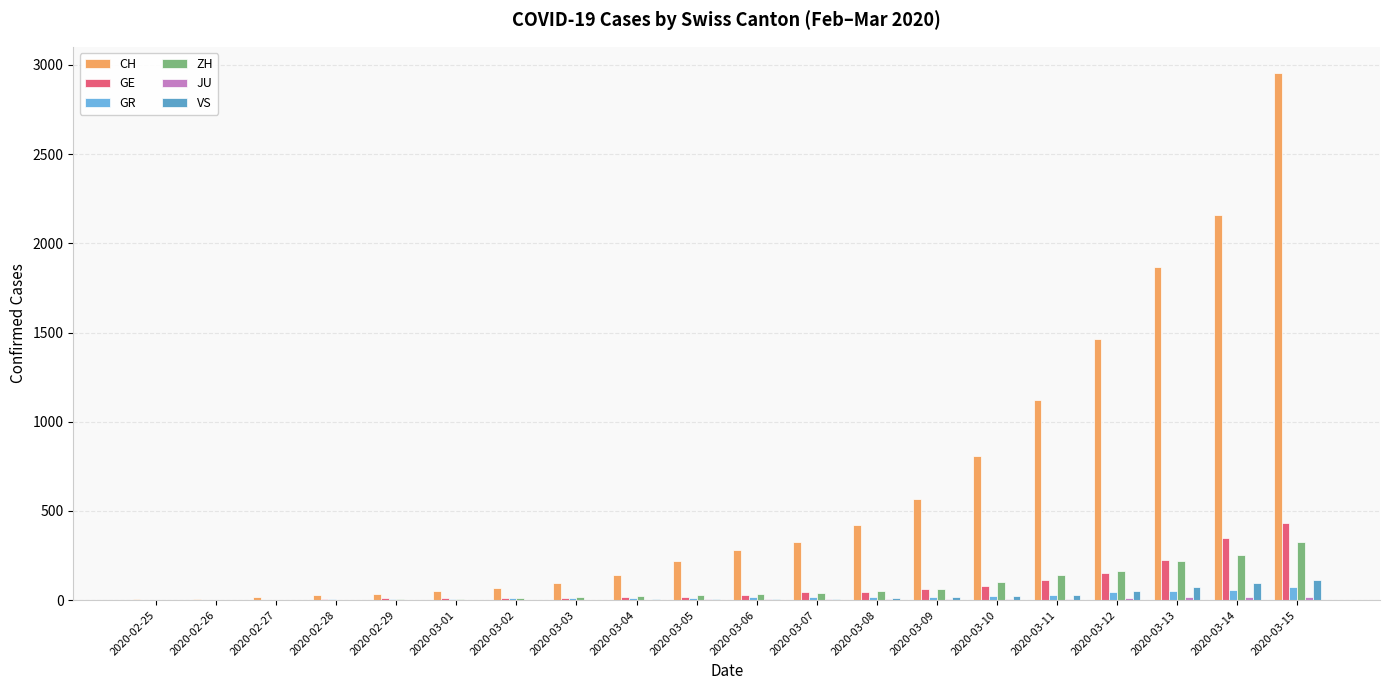

How many groups of bars are there?

20